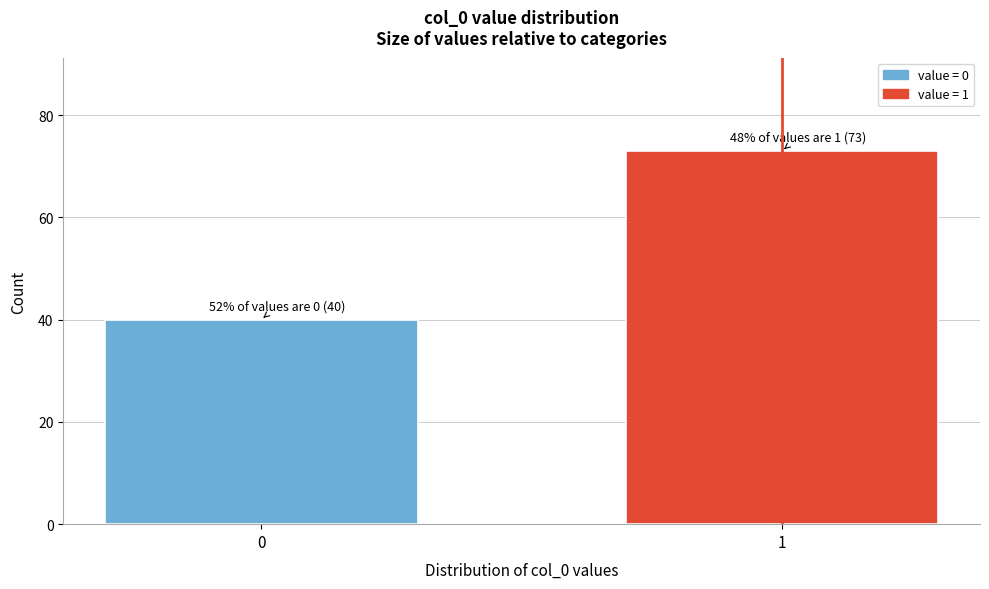

Reading right to left, list all the values displayed in this chart.

73	40